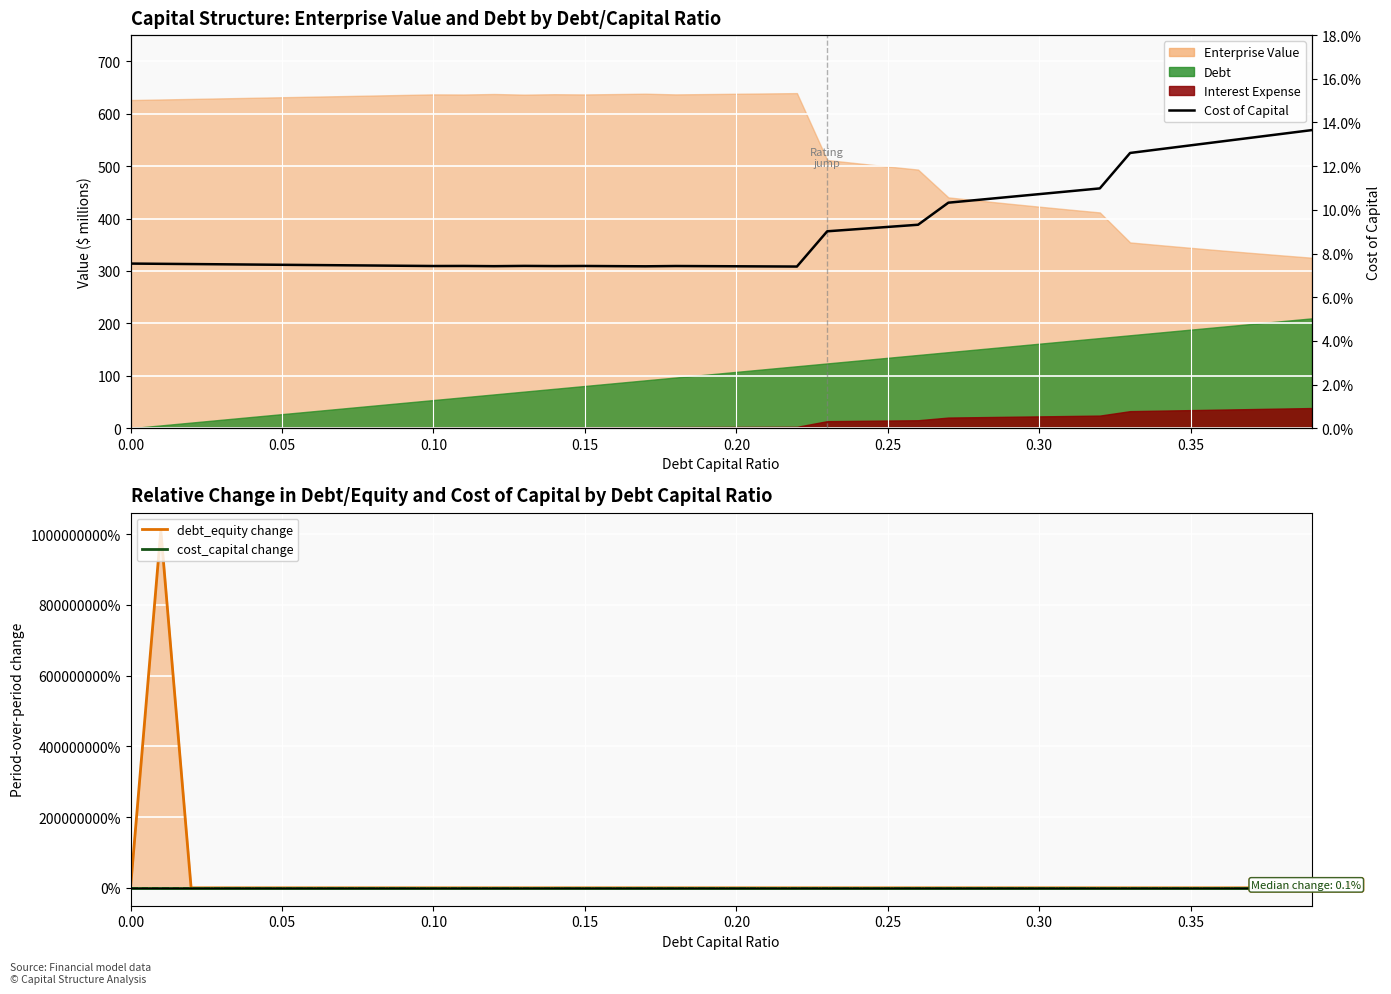

True or false: debt_equity change has more than 1 points higher than both neighbors.

False